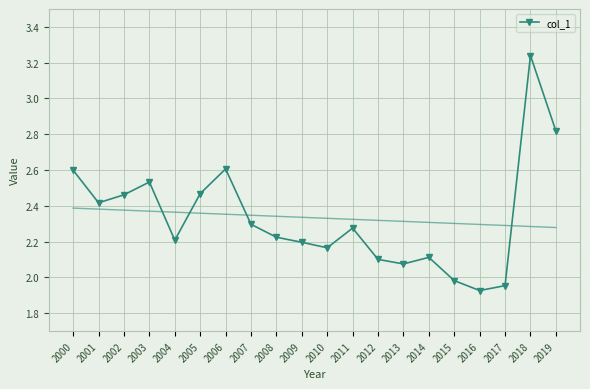

Is it true that col_1 equals 2.9 at 2015?

False